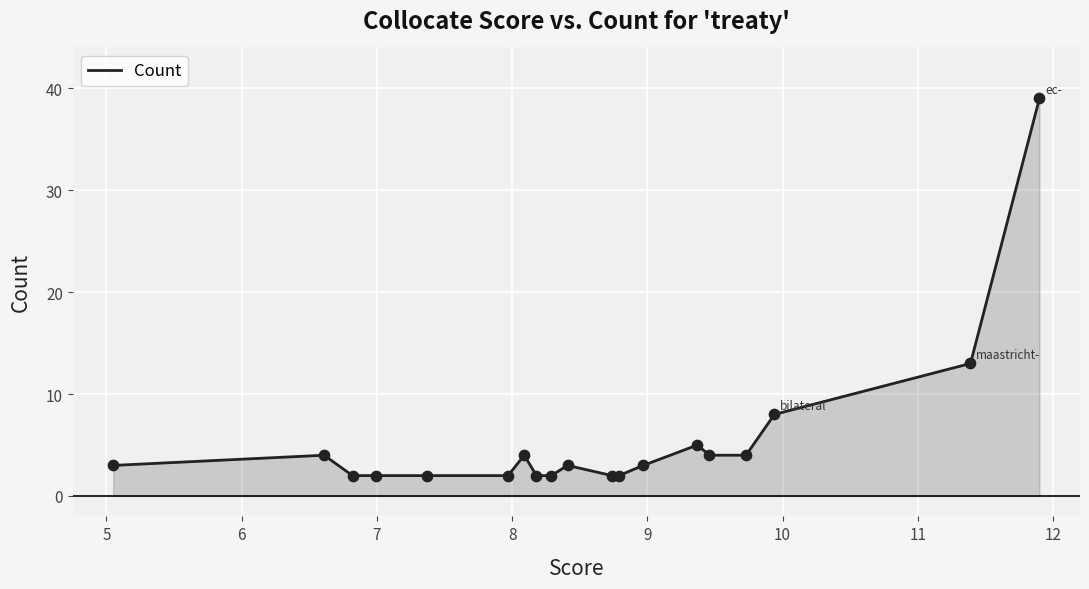

What is the difference between the maximum and minimum values?

37